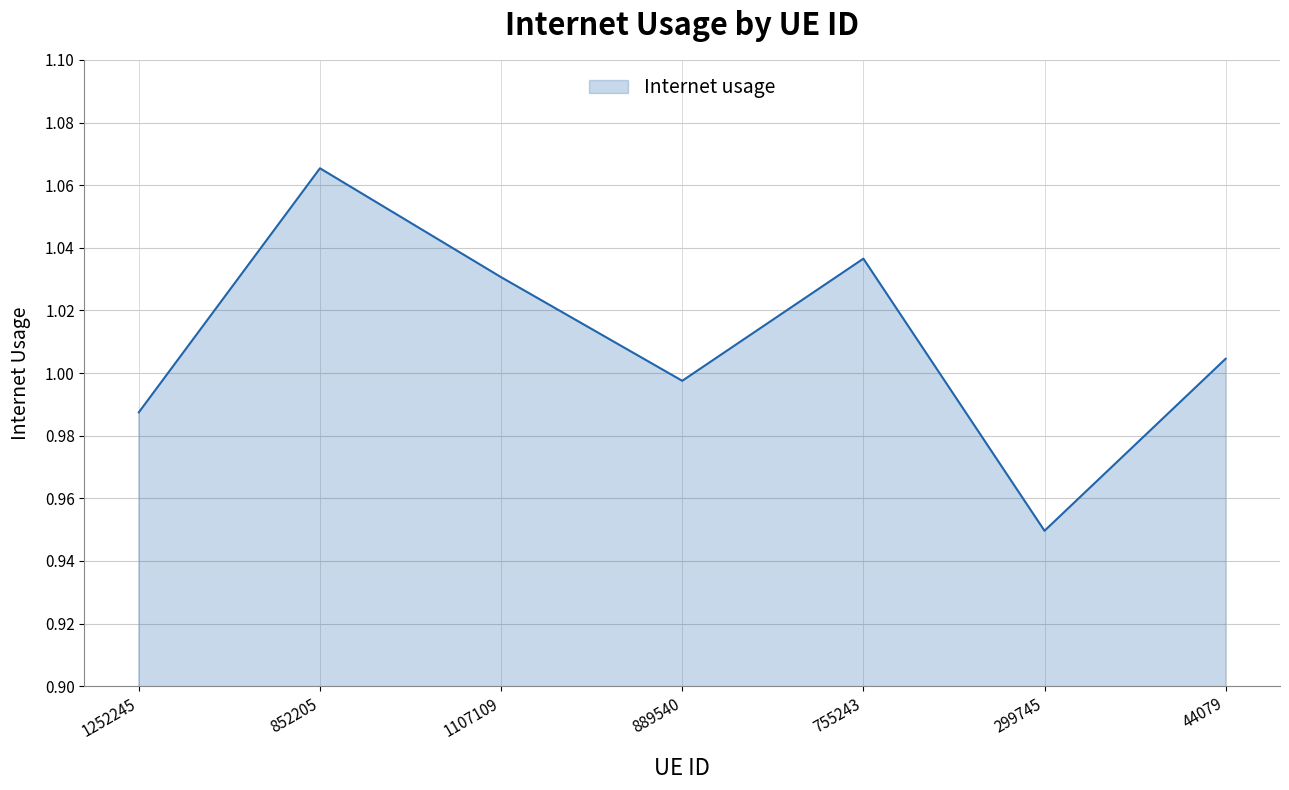

What position from the right is 852205?

6